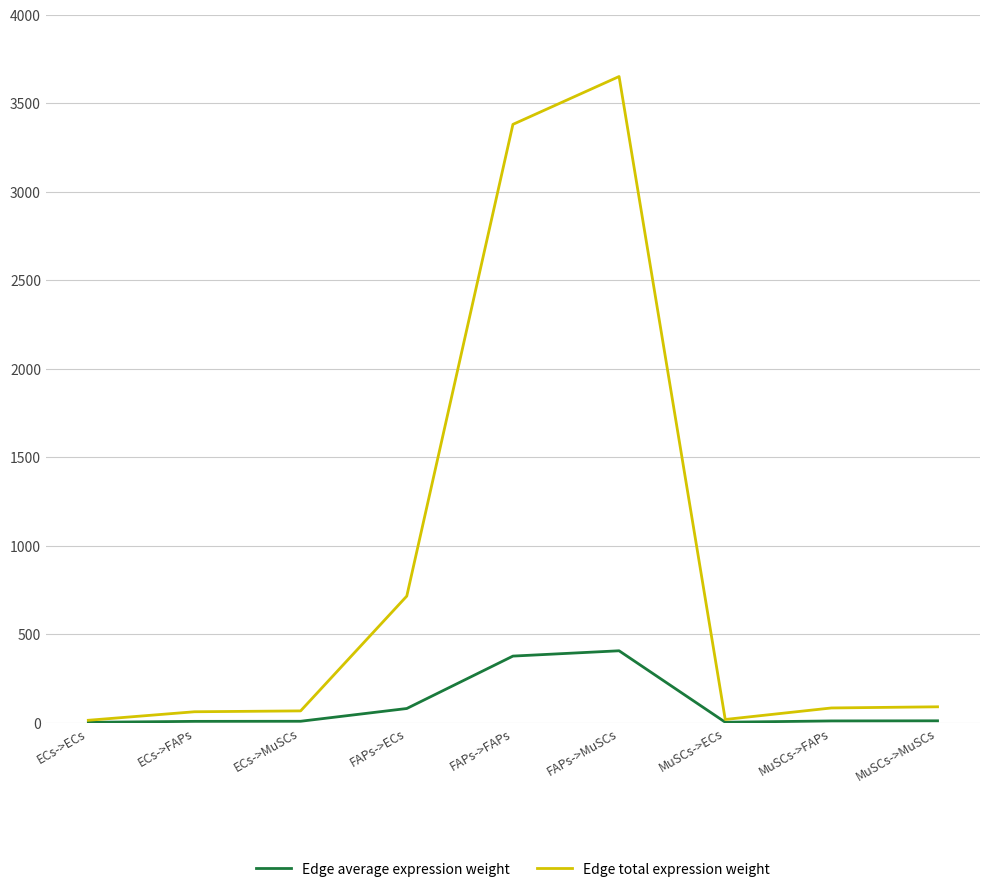

List the series in order of their overall mean, highest first.

Edge total expression weight, Edge average expression weight